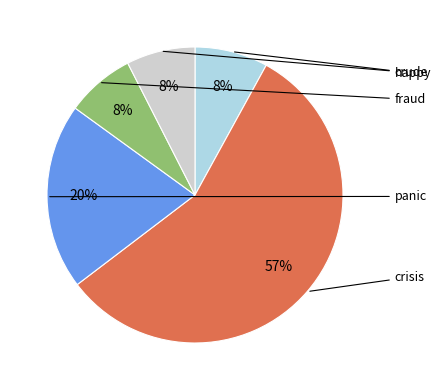

How many slices are in this pie chart?

5